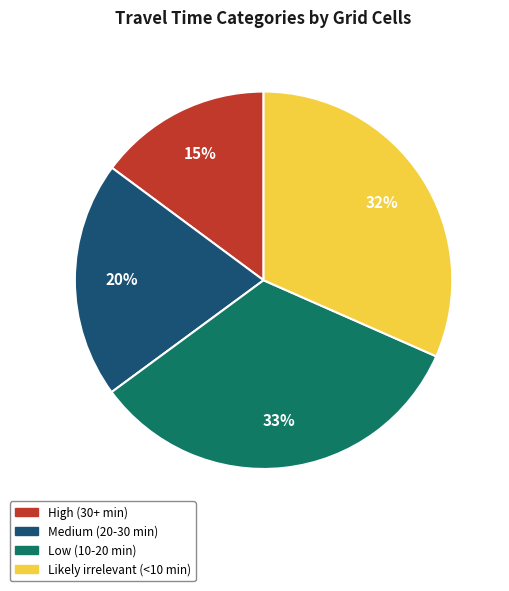

True or false: Likely irrelevant (<10 min) accounts for 17% of the total.

False